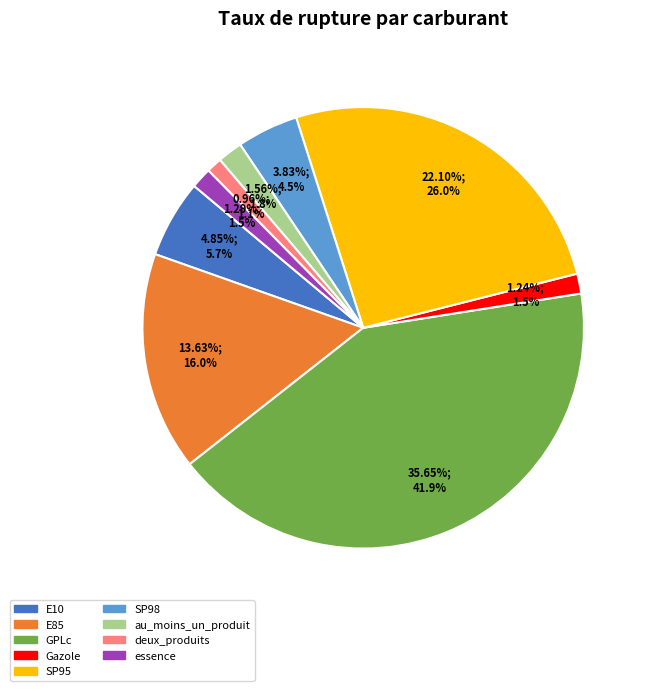

Does any single category account for the majority?

No